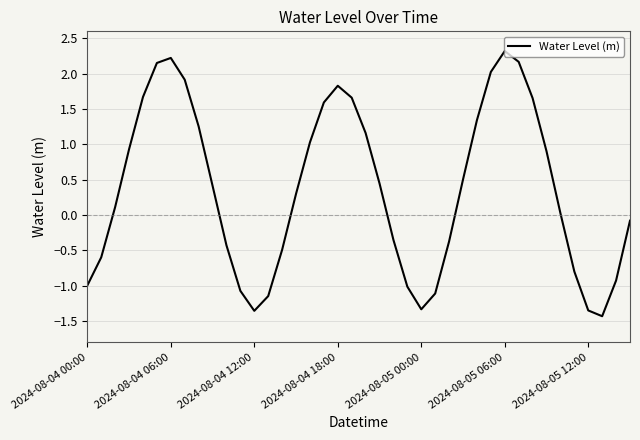

How many values are above zero?

23